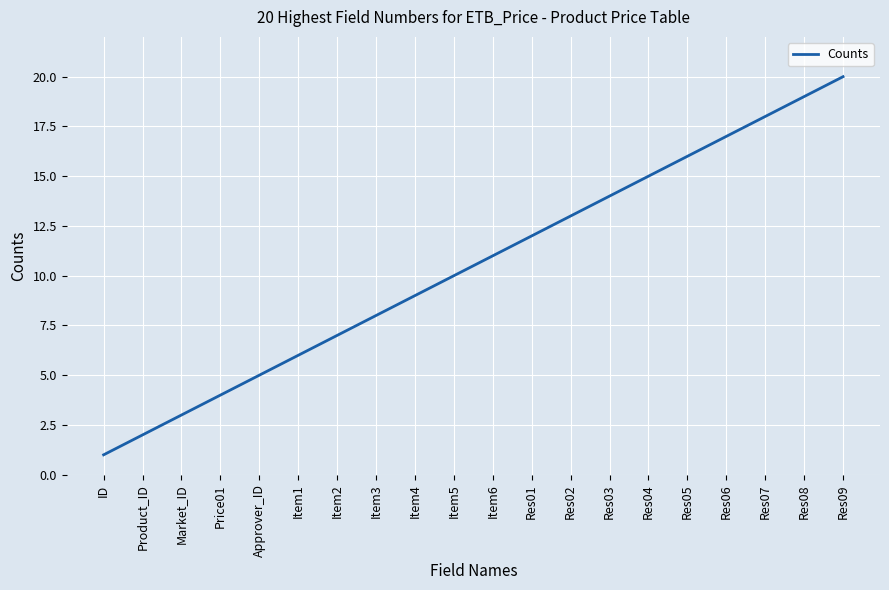

The chart shows a value of 7 at Approver_ID. True or false?

False